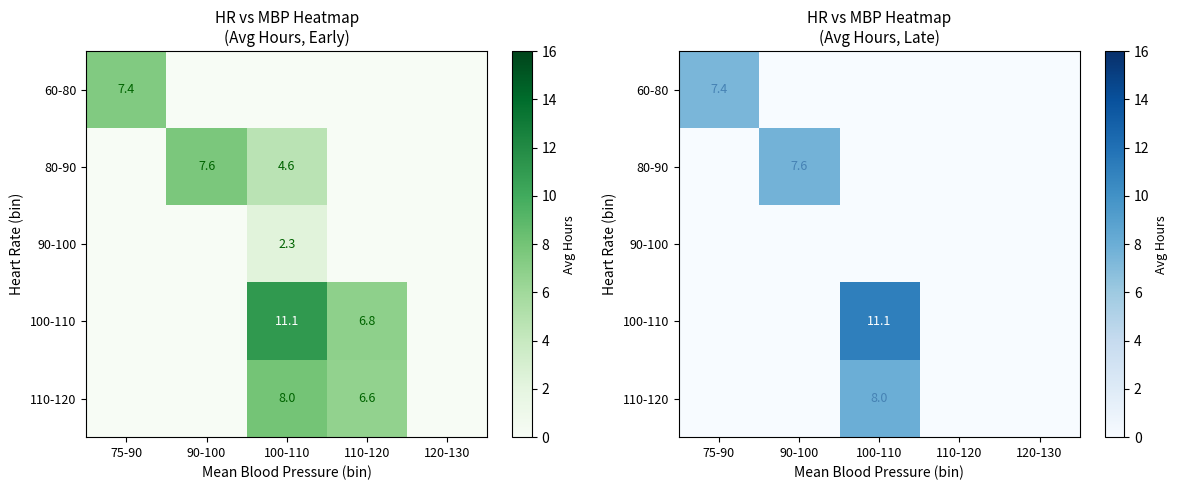

What is the difference between the highest and lowest values at 75-90?

7.4